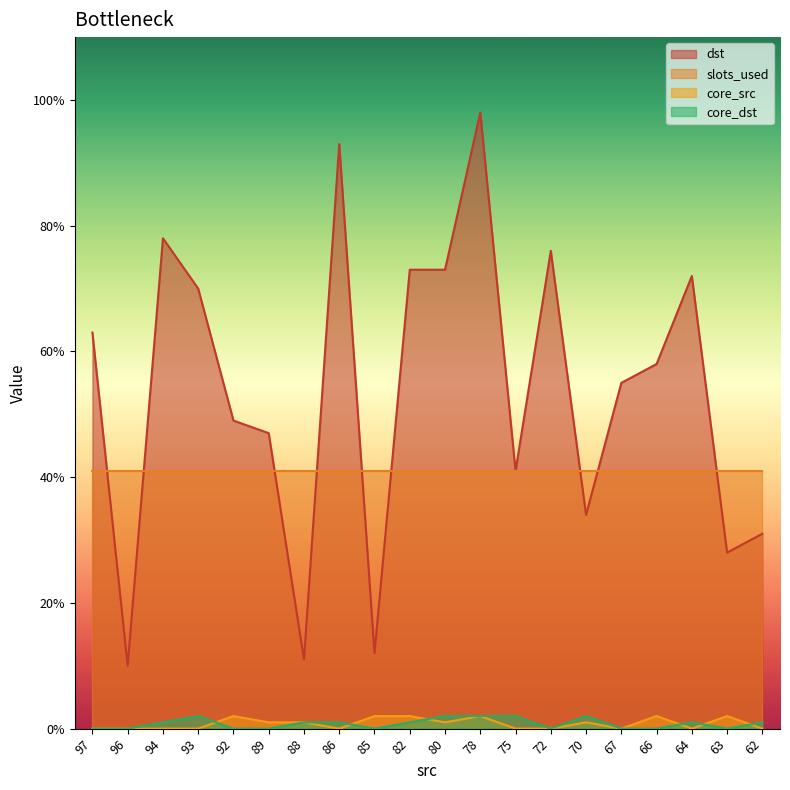

The core_src series shows 1 at 64. True or false?

False